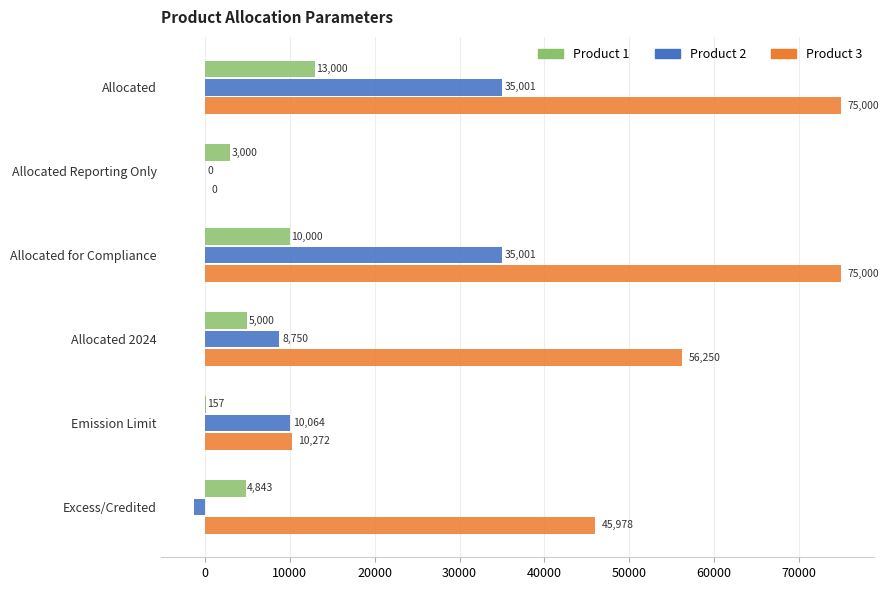

What is the approximate value of Product 3 at Allocated?

75000.0